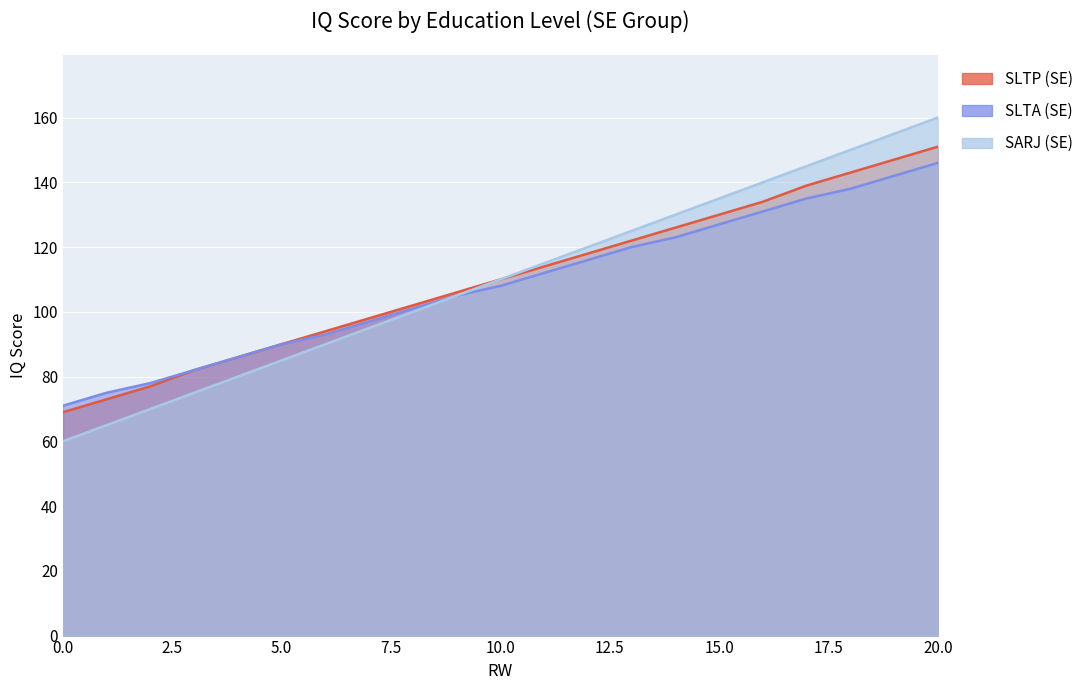

Reading left to right, extract all data points from this chart.

SLTP (SE): 69	73	77	82	86	90	94	98	102	106	110	114	118	122	126	130	134	139	143	147	151
SLTA (SE): 71	75	78	82	86	90	93	97	101	105	108	112	116	120	123	127	131	135	138	142	146
SARJ (SE): 60	65	70	75	80	85	90	95	100	105	110	115	120	125	130	135	140	145	150	155	160